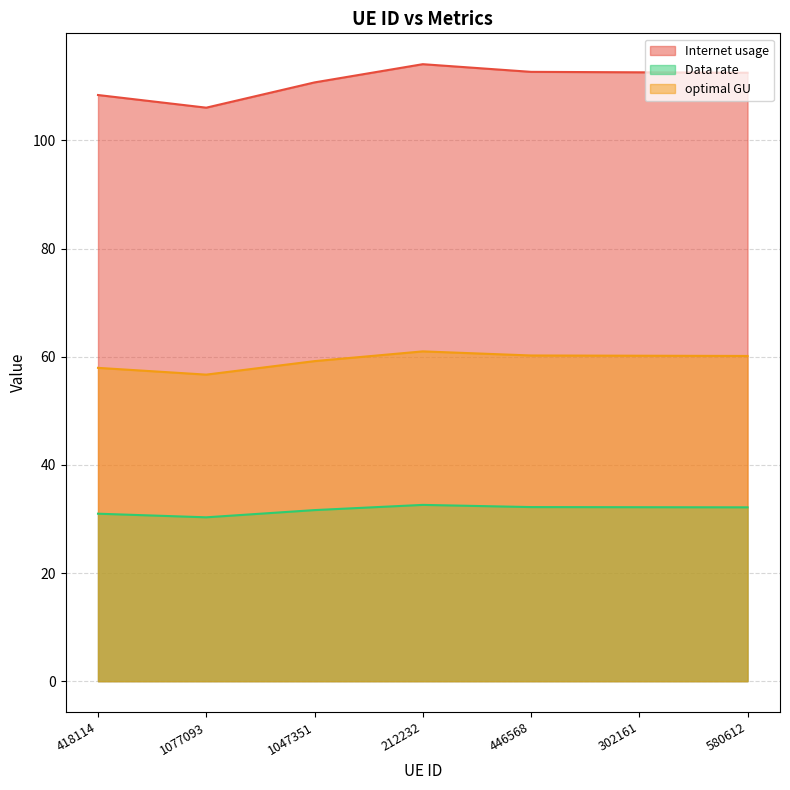

What is the smallest value displayed?

30.3